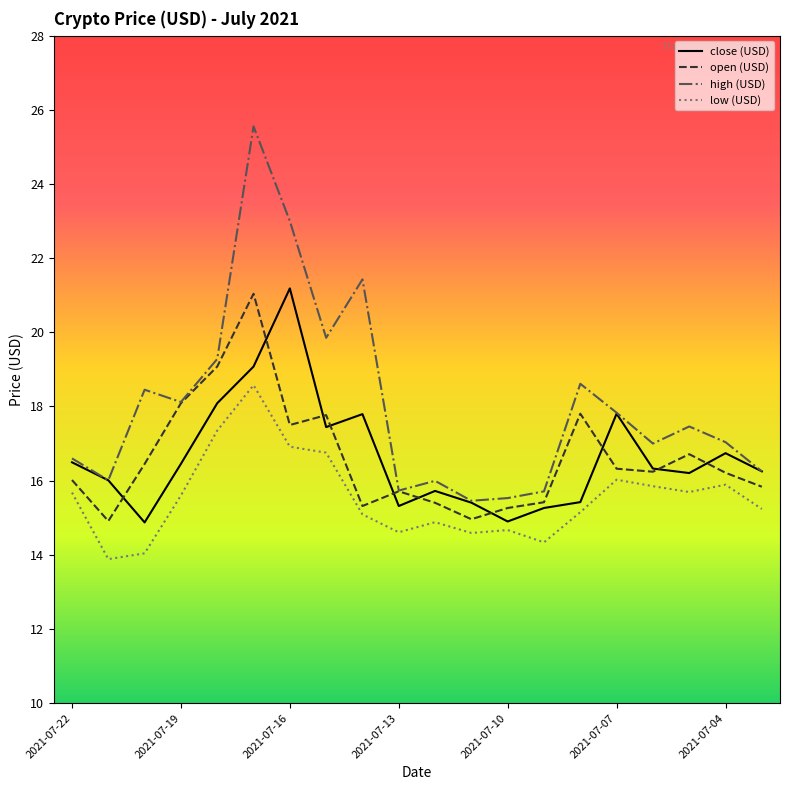

True or false: low (USD) and high (USD) cross at least once.

False